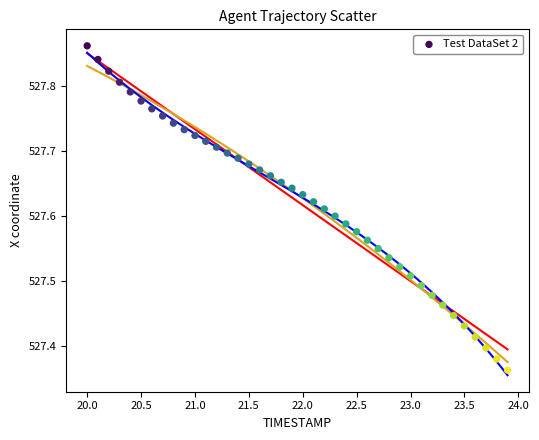

What is the range of Y values (max minus min)?

0.5